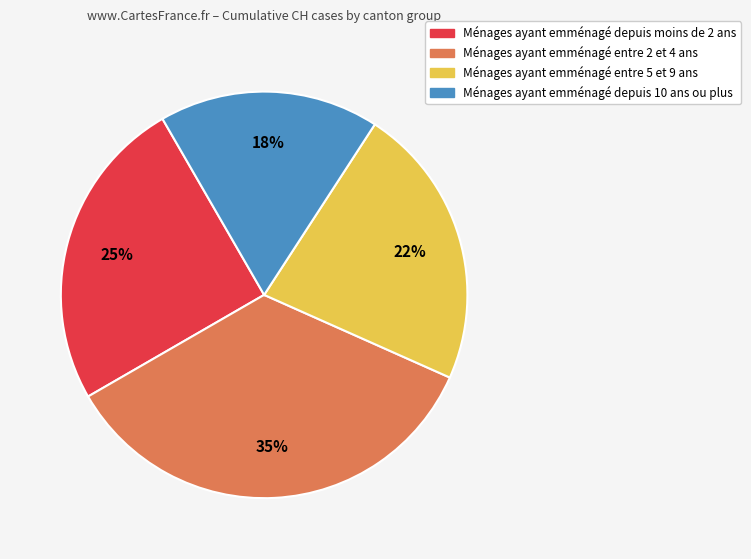

Is there a majority slice in this chart?

No